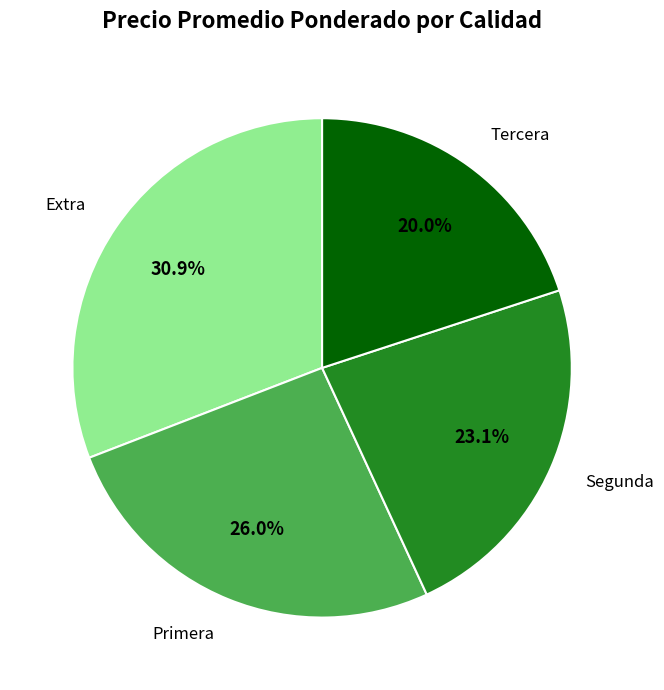

Does Tercera account for over 50% of the chart?

No